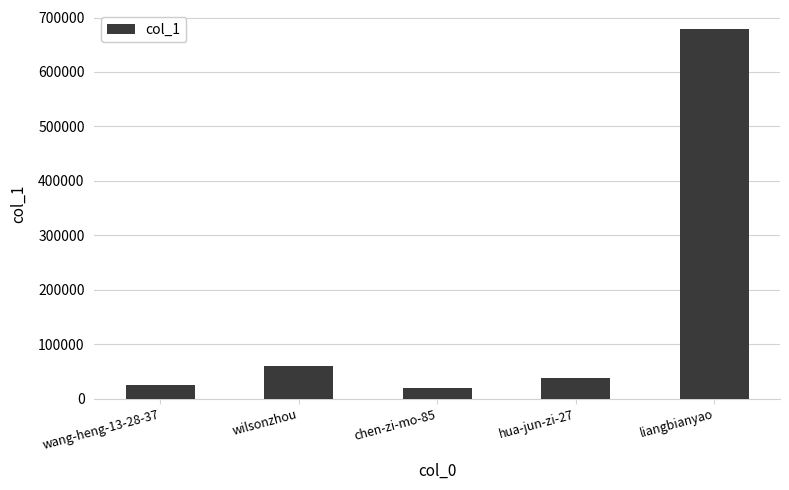

At which label is the value closest to 349179?

wilsonzhou